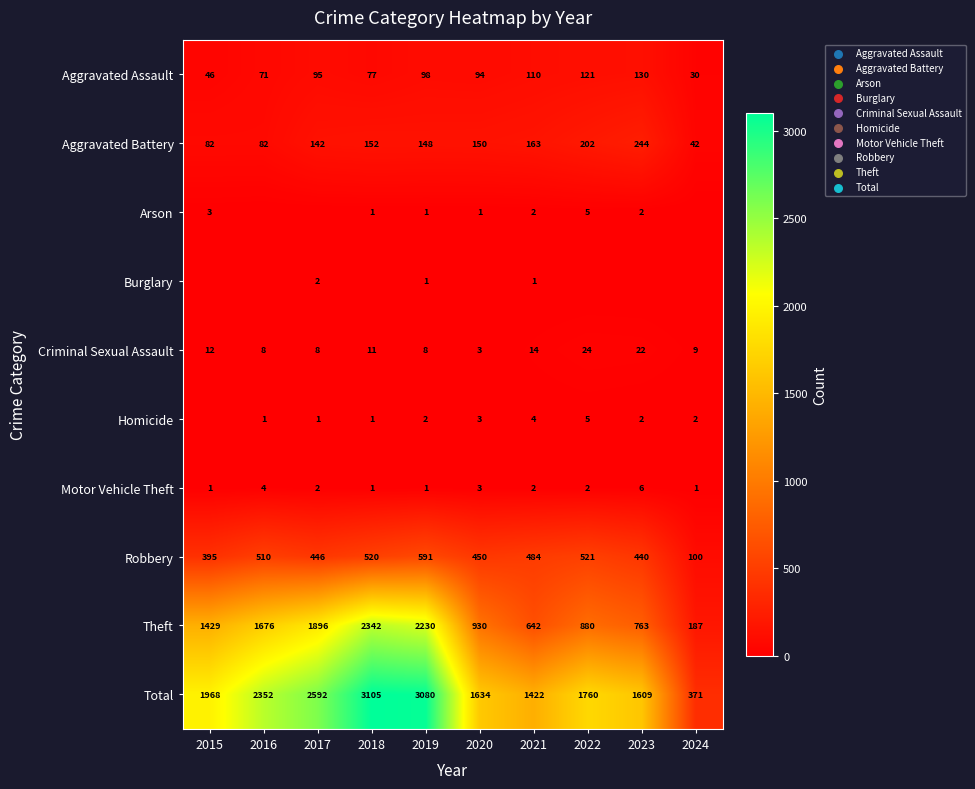

What is the approximate value of Robbery at 2020?

450